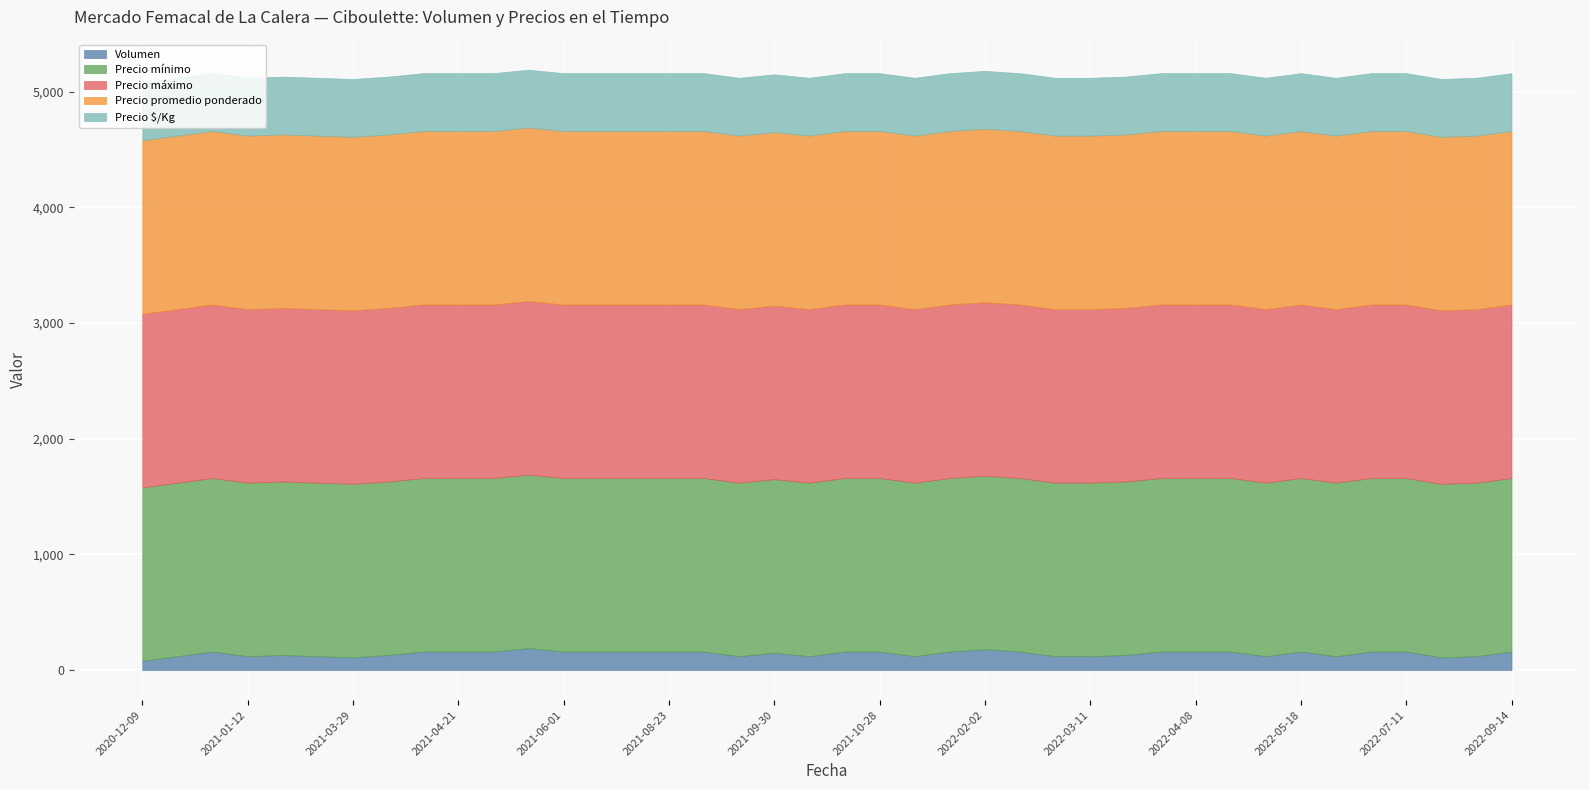

How many data points in Volumen are above 160?

2